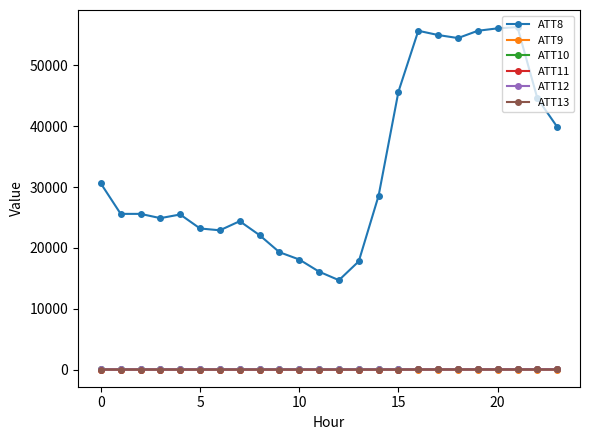

True or false: ATT8 and ATT10 intersect in this chart.

False